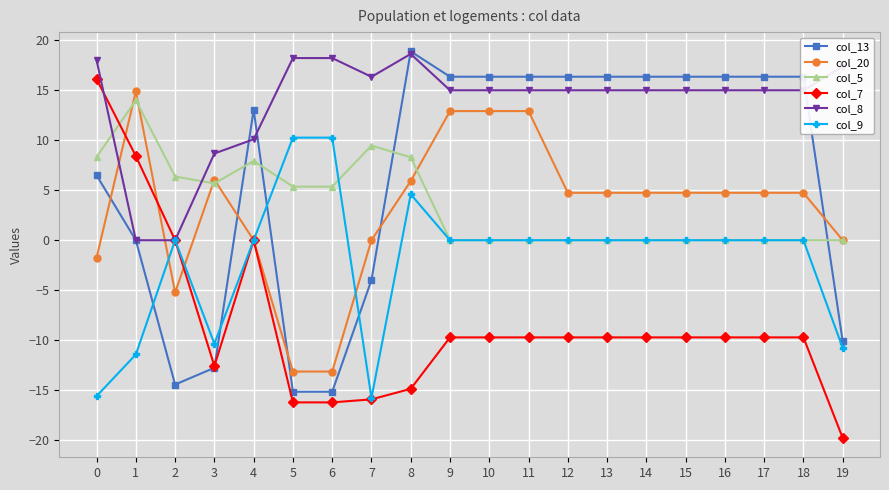

Which series has the widest spread of values?

col_7